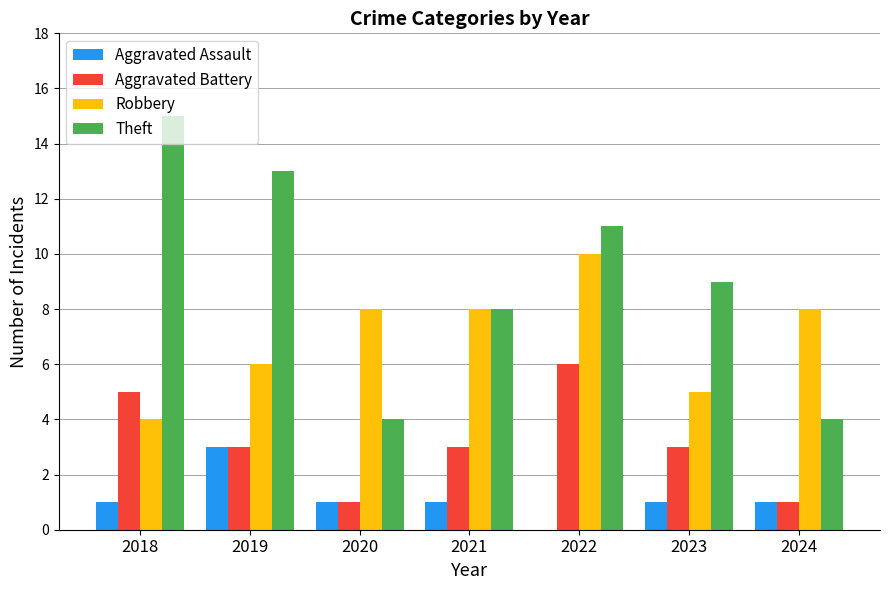

What is the sum of all Robbery values?

49